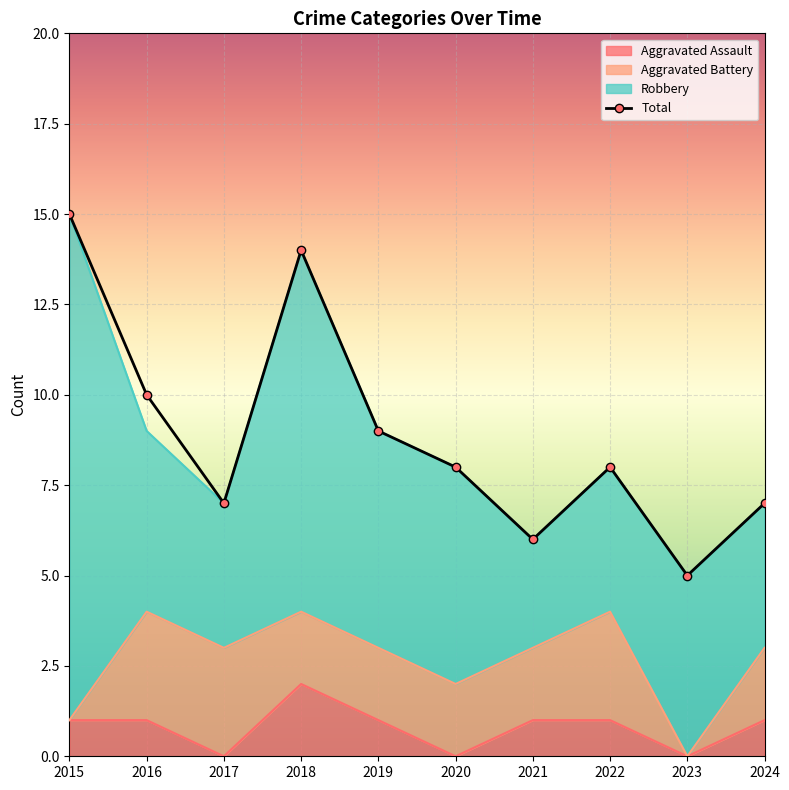

List the labels in order of Total value, largest first.

2015, 2018, 2016, 2019, 2020, 2022, 2017, 2024, 2021, 2023